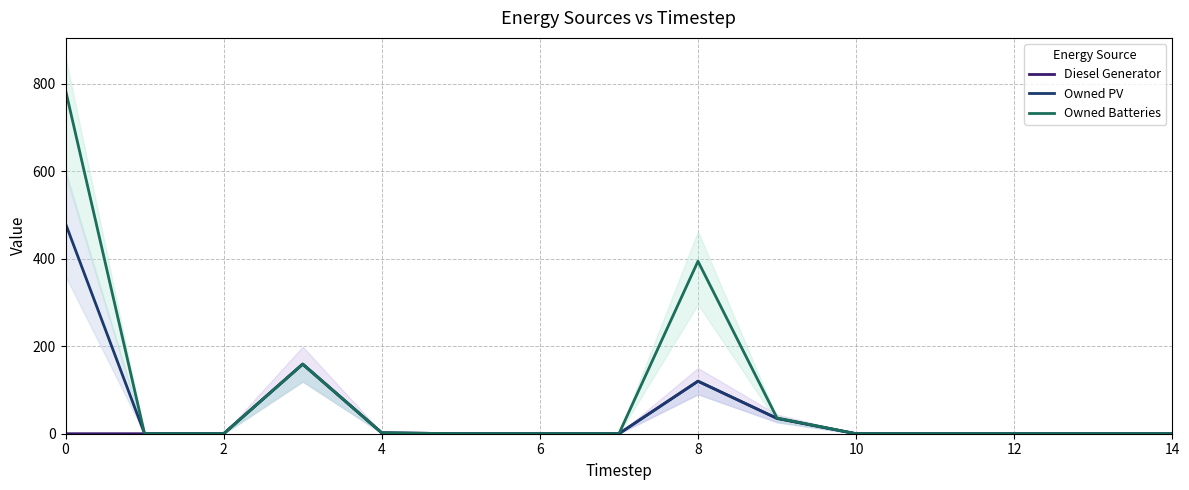

List the series in order of their peak value, lowest first.

Diesel Generator, Owned PV, Owned Batteries